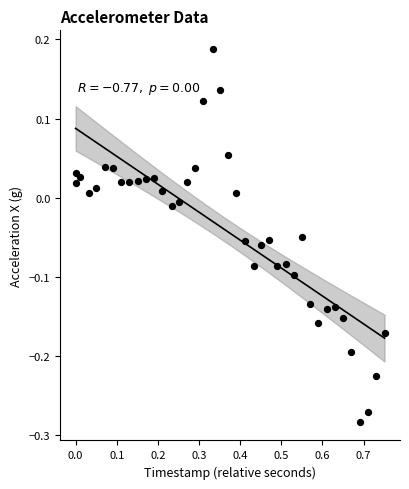

What is the range of Y values (max minus min)?

0.5